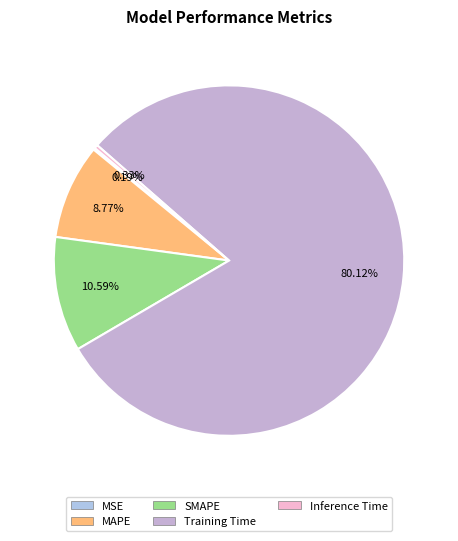

How many segments does this pie chart have?

5